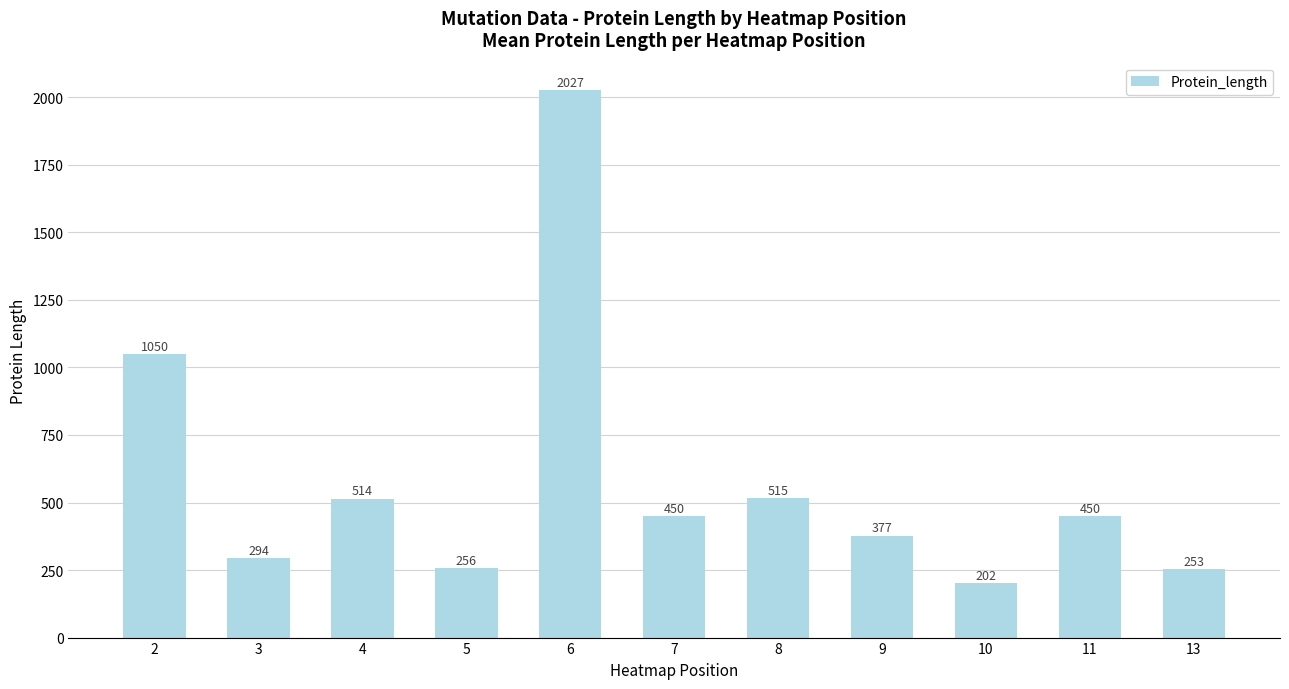

What is the smallest value displayed?

202.0